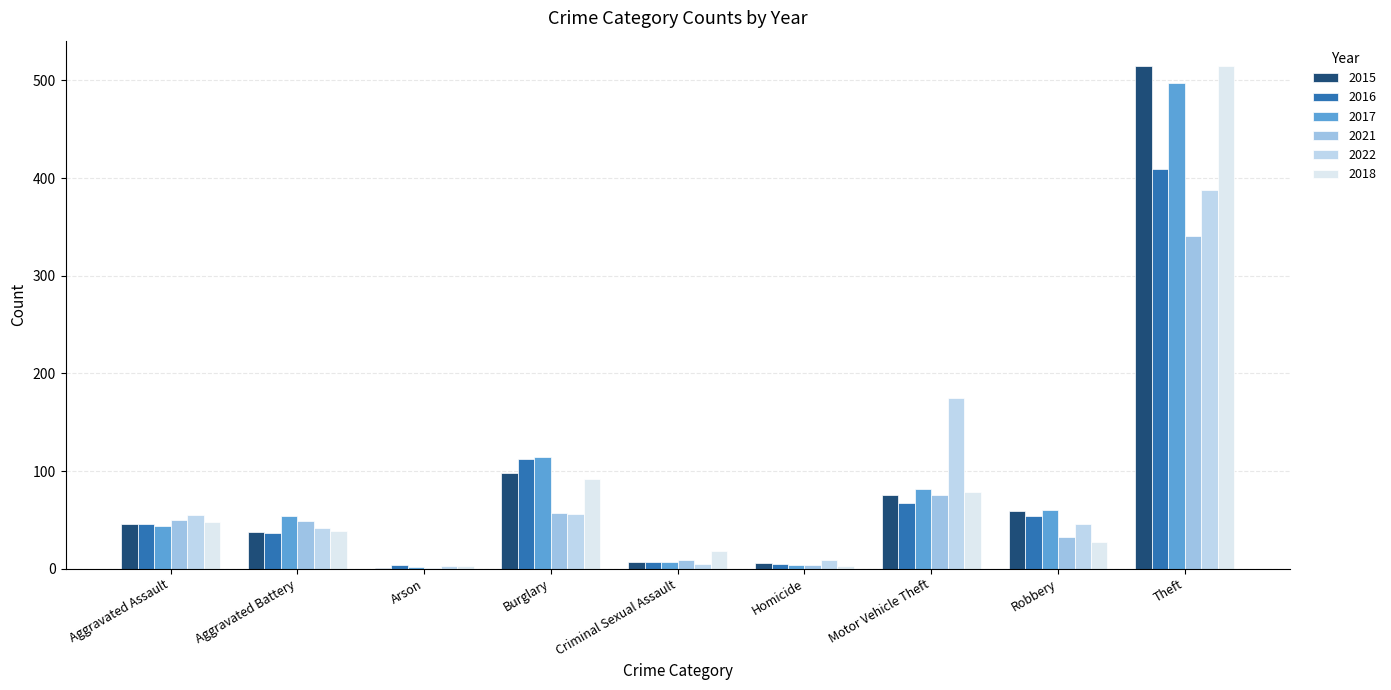

How many groups of bars are there?

9